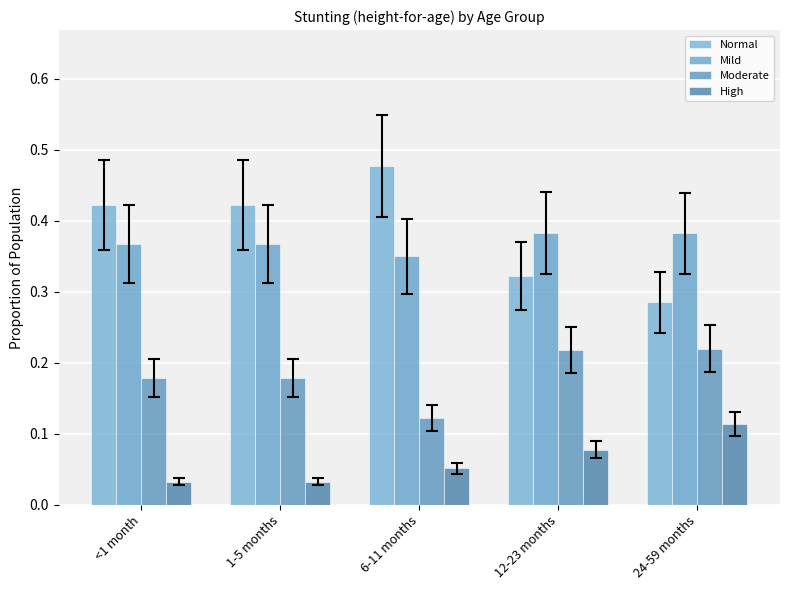

Reading left to right, transcribe all the data shown in this chart.

Normal: 0.4	0.4	0.5	0.3	0.3
Mild: 0.4	0.4	0.3	0.4	0.4
Moderate: 0.2	0.2	0.1	0.2	0.2
High: 0.0	0.0	0.1	0.1	0.1